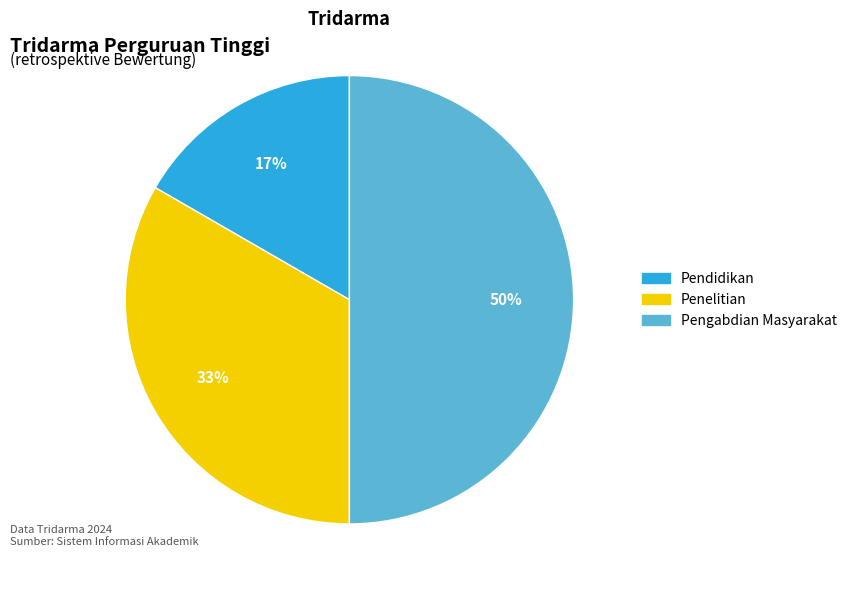

Which slice is the smallest?

Pendidikan